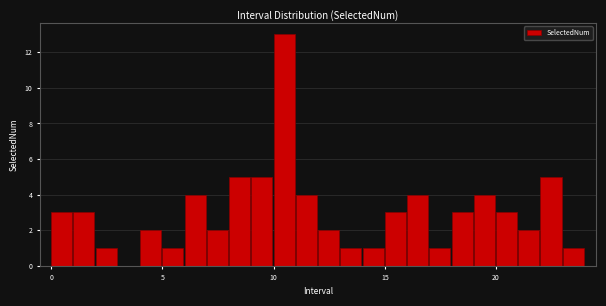

Around what value on the x-axis is the tallest bar? Give the approximate position of its centre, as read against the axis.

10.5